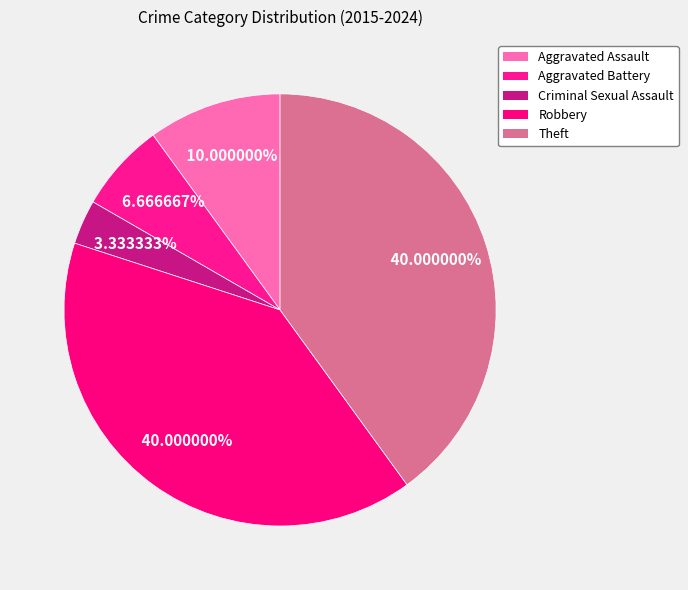

How many segments does this pie chart have?

5